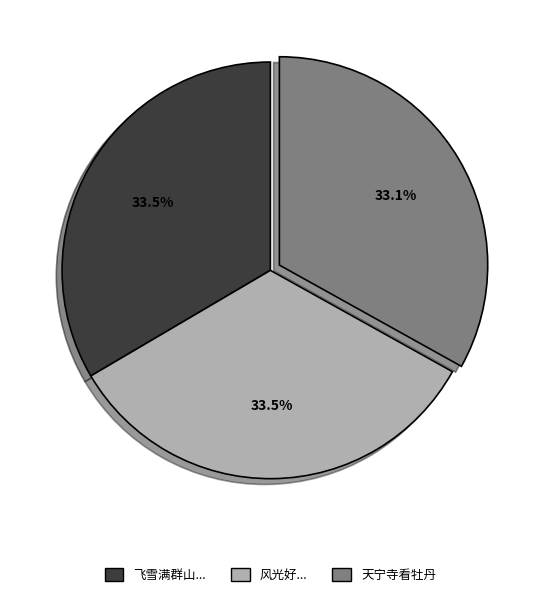

Approximately how many times larger is the value at 天宁寺看牡丹 compared to 飞雪满群山...?

1.0